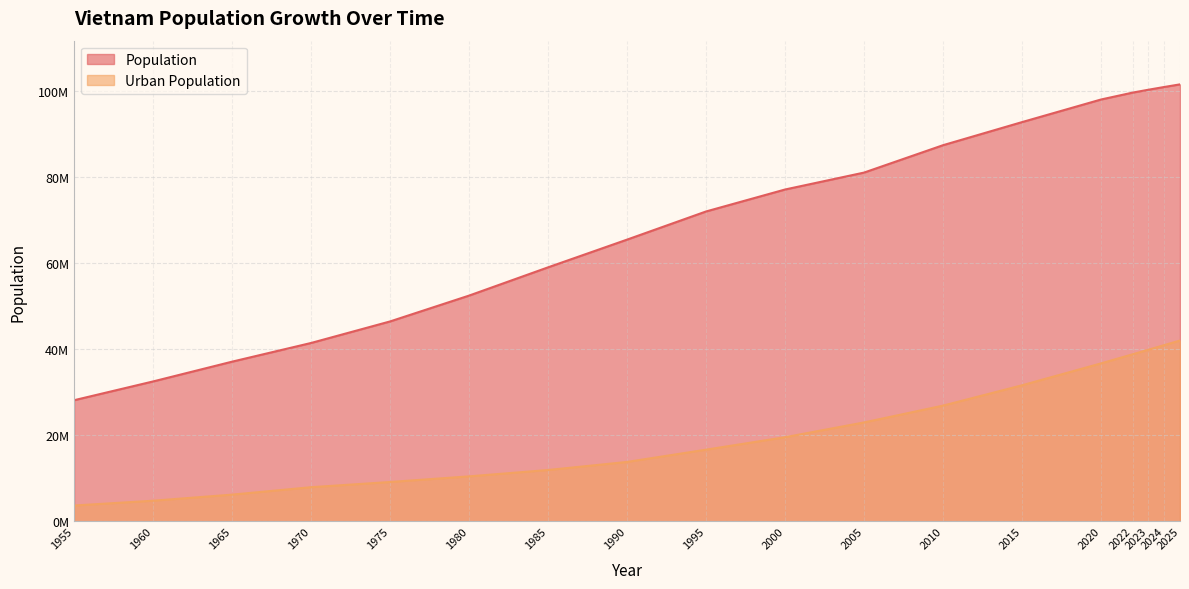

Reading left to right, extract all data points from this chart.

Population: 1955=28166446	1960=32531933	1965=37129656	1970=41475230	1975=46482903	1980=52490101	1985=59060622	1990=65504552	1995=72049940	2000=77154011	2005=81088313	2010=87455152	2015=92823254	2020=98079191	2022=99680655	2023=100352192	2024=100987686	2025=101598527
Urban Population: 1955=3685807	1960=4802582	1965=6216854	1970=7943534	1975=9152476	1980=10464982	1985=11942117	1990=13817423	1995=16668571	2000=19568590	2005=23000555	2010=26910696	2015=31635369	2020=36727248	2022=38841525	2023=39908501	2024=40975863	2025=42039428